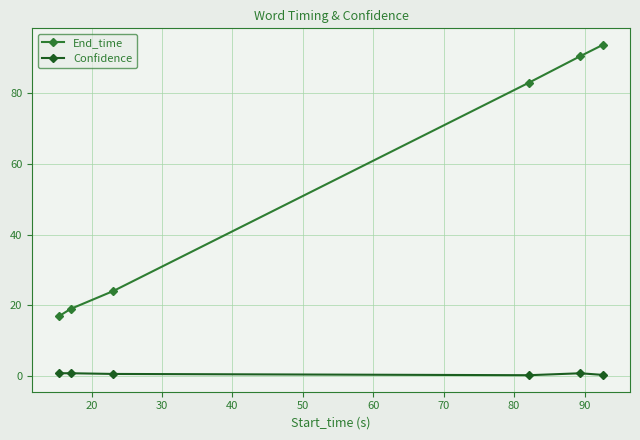

Which series has the largest range (max minus min)?

End_time